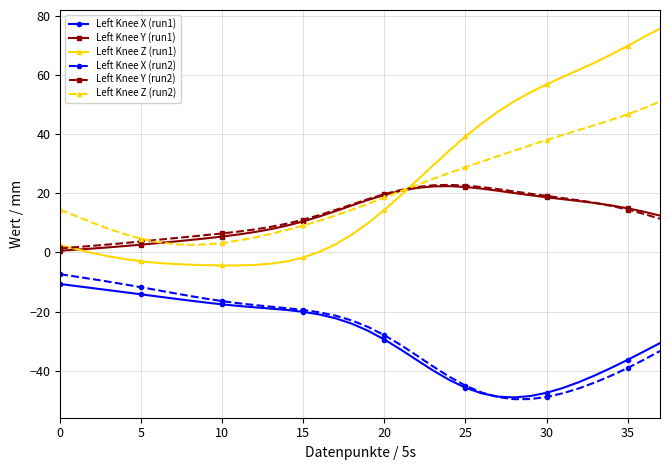

Which series has the widest spread of values?

Left Knee Z (run1)